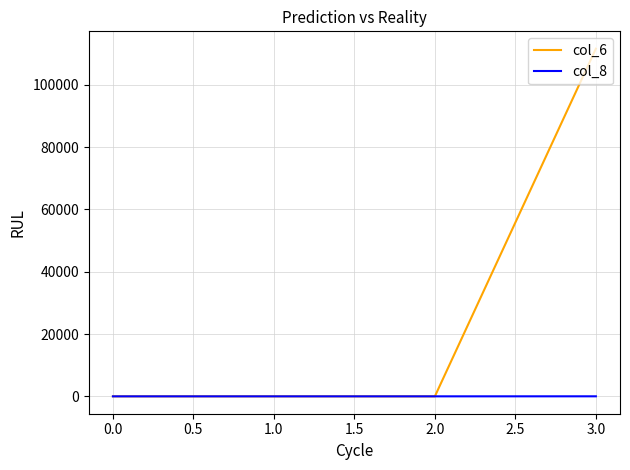

How many lines are shown in the chart?

2